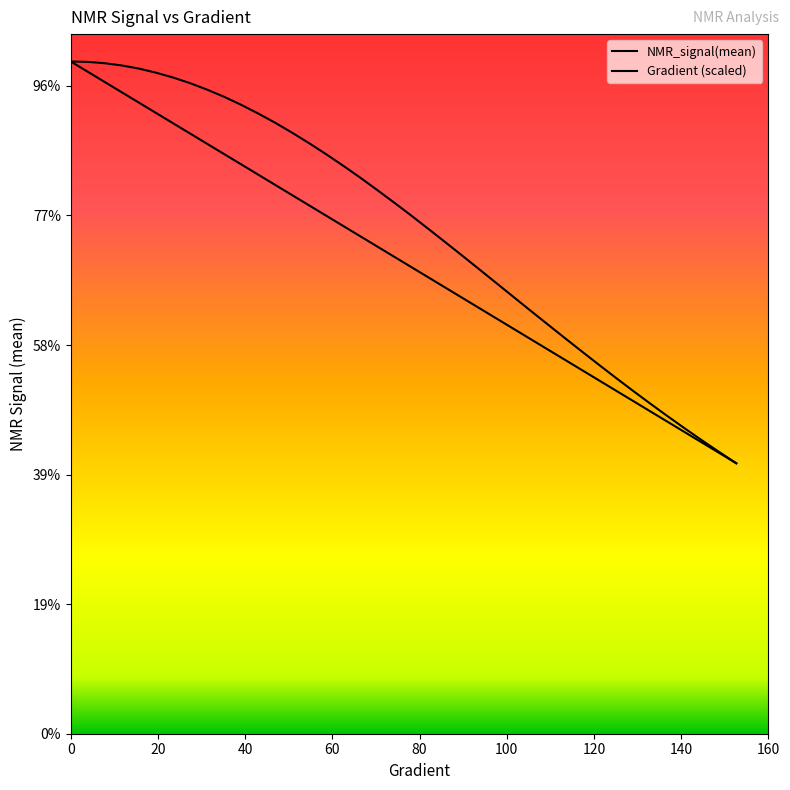

Which series has the largest total across all categories?

NMR_signal(mean)